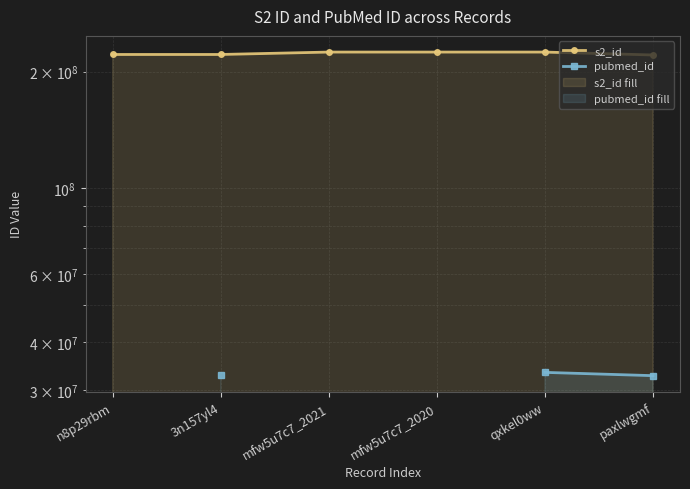

True or false: s2_id and pubmed_id cross at least once.

False